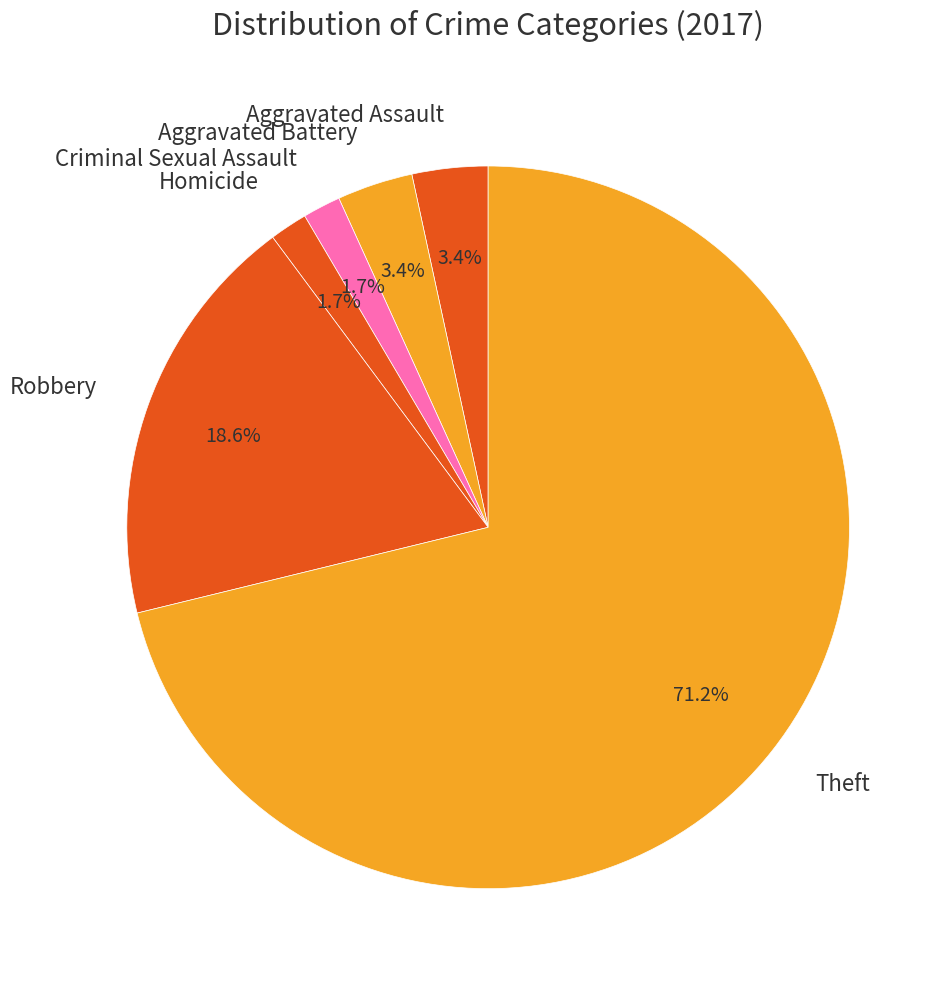

To the nearest percent, what portion does Aggravated Battery represent?

3%